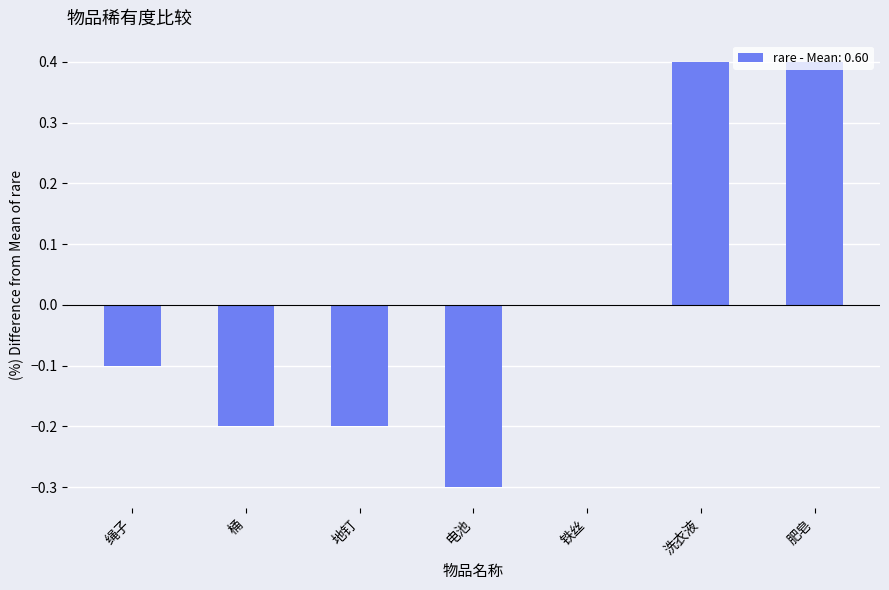

Between 电池 and 铁丝, which is larger?

铁丝